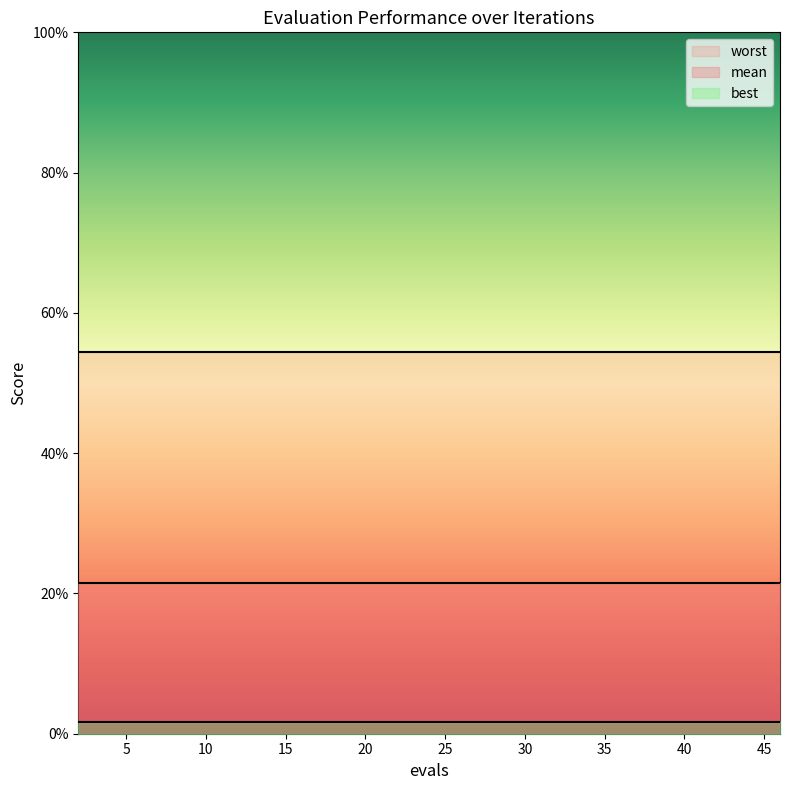

What is the spread (max minus min) of values at 8?

0.5